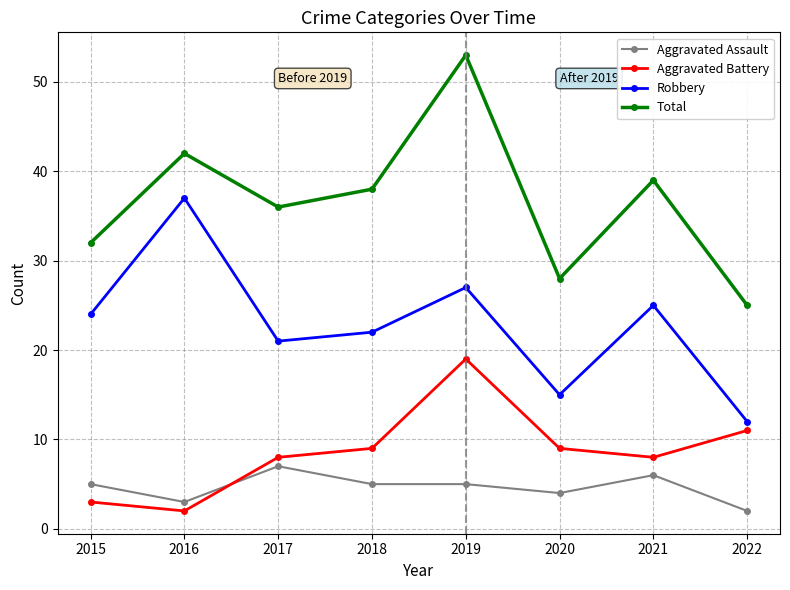

Is it true that Total equals 71 at 2016?

False